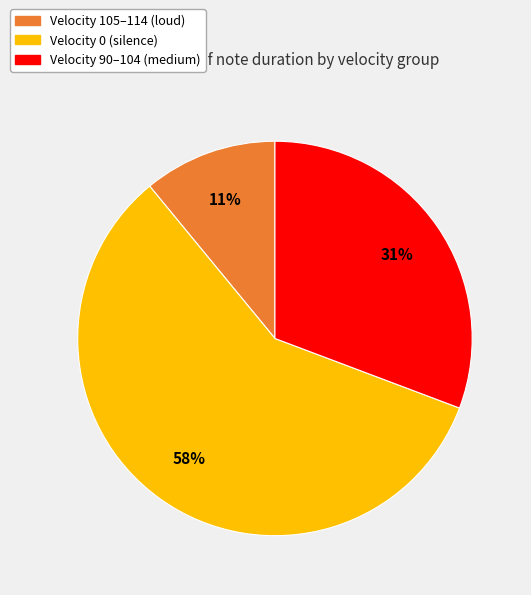

To the nearest percent, what is the average slice percentage?

33%